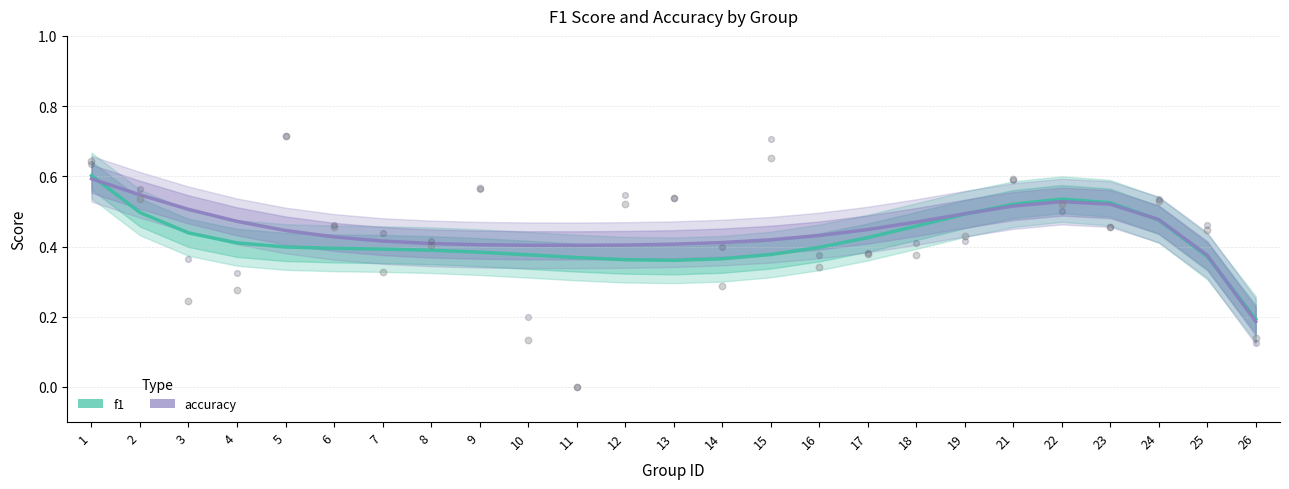

Which series has the largest Y range (max minus min)?

f1